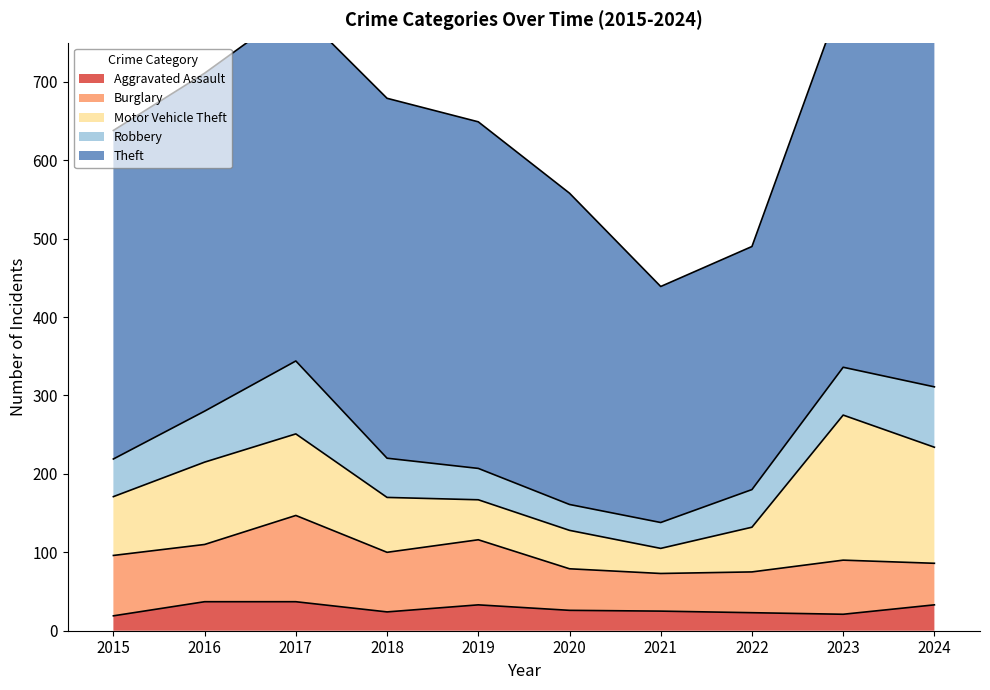

The value of Aggravated Assault at 2017 is 37. True or false?

True